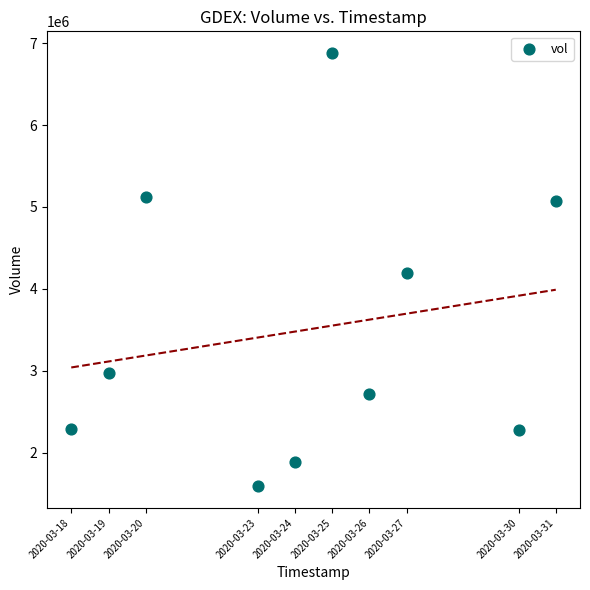

What is the average X value?

1585033920